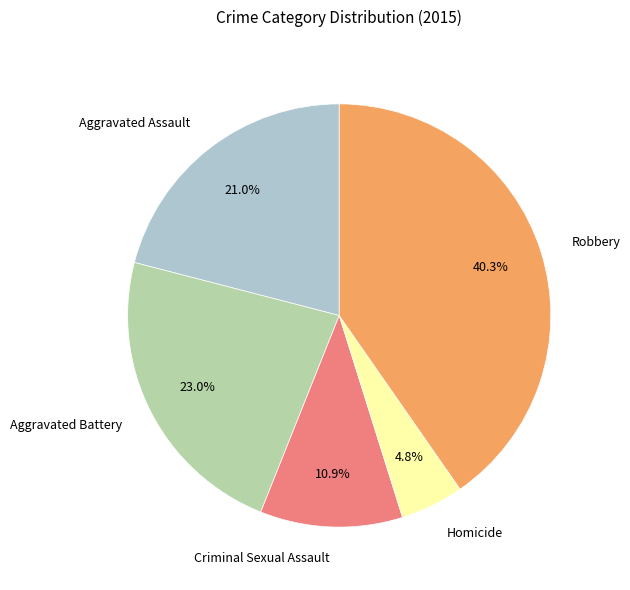

Is there any slice that represents more than half of the pie?

No